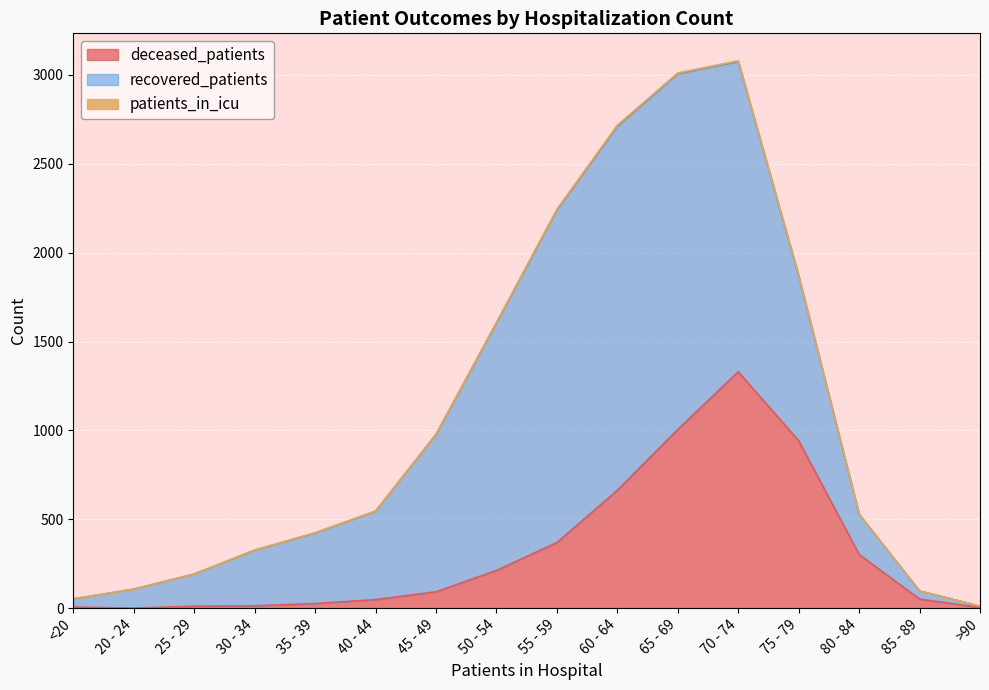

Is it true that recovered_patients equals 2685 at 70 - 74?

False